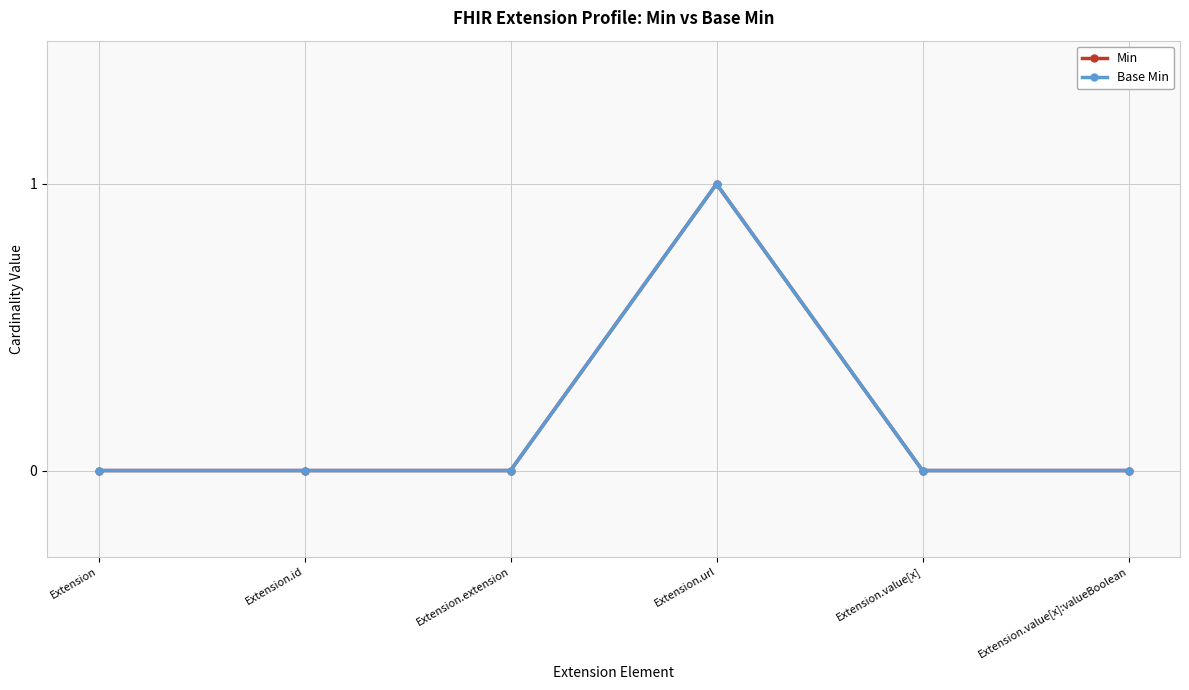

Does the chart have visible grid lines?

Yes